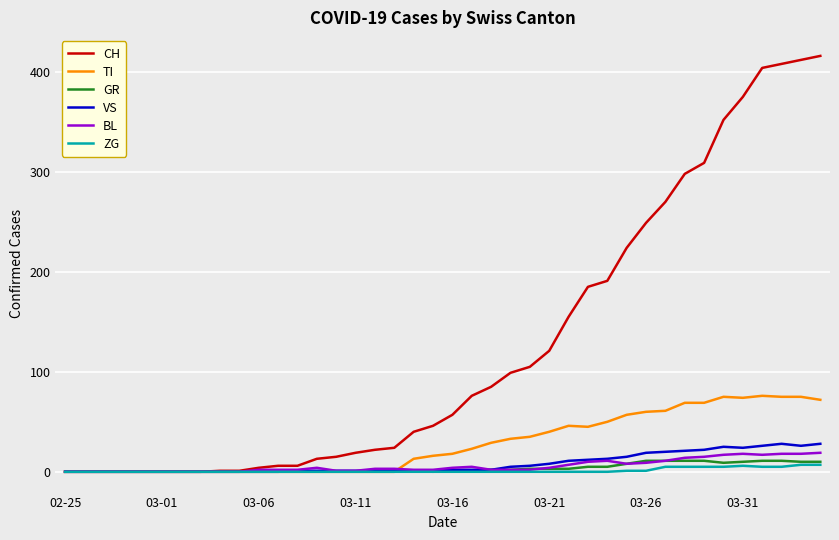

What is the highest value of the CH series?

416